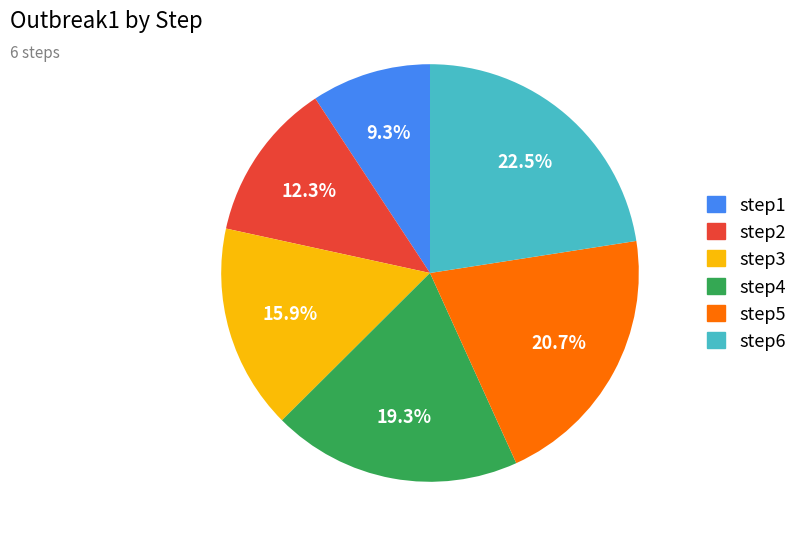

Rank the categories by value from lowest to highest.

step1, step2, step3, step4, step5, step6